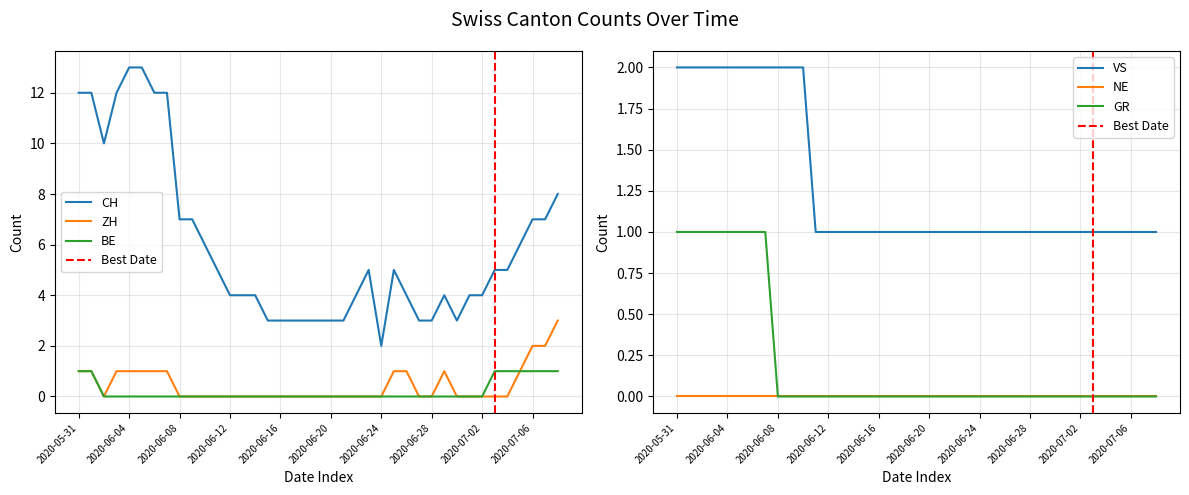

What is the spread (max minus min) of values at 2020-06-02?

10